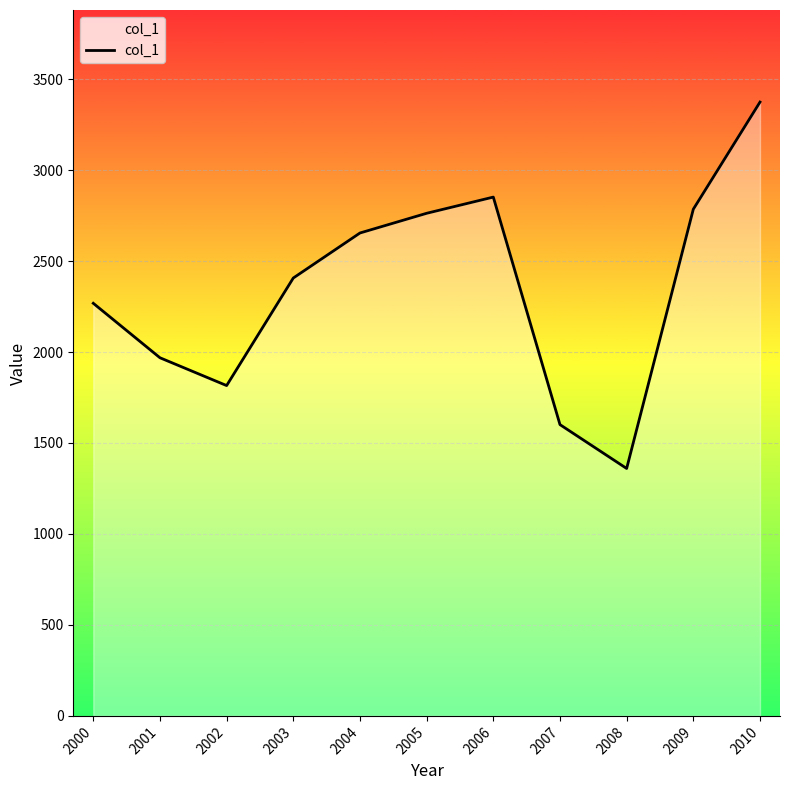

What is the ratio of the value at 2006 to the value at 2002?

1.6